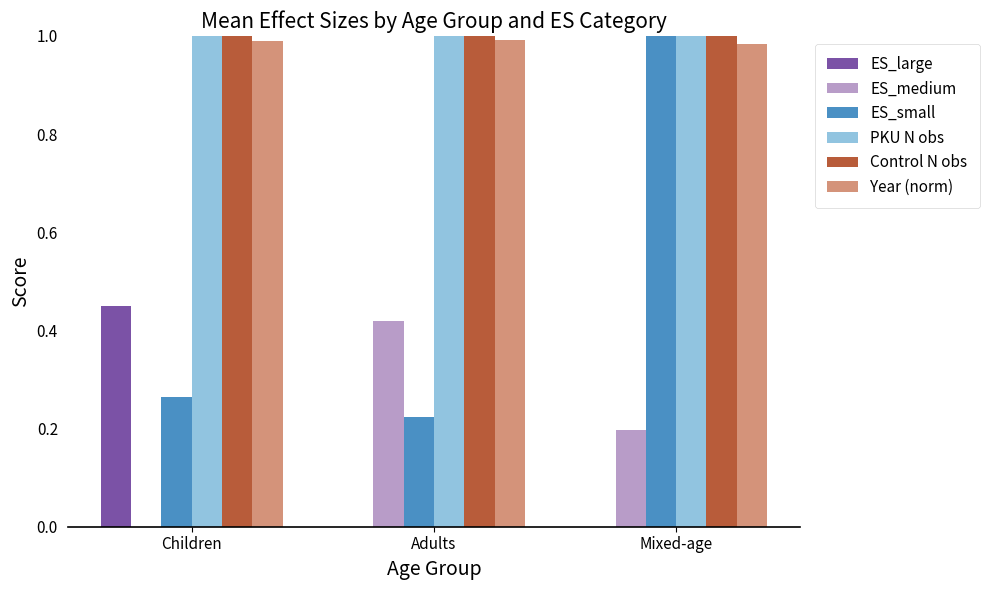

How many groups of bars are there?

3